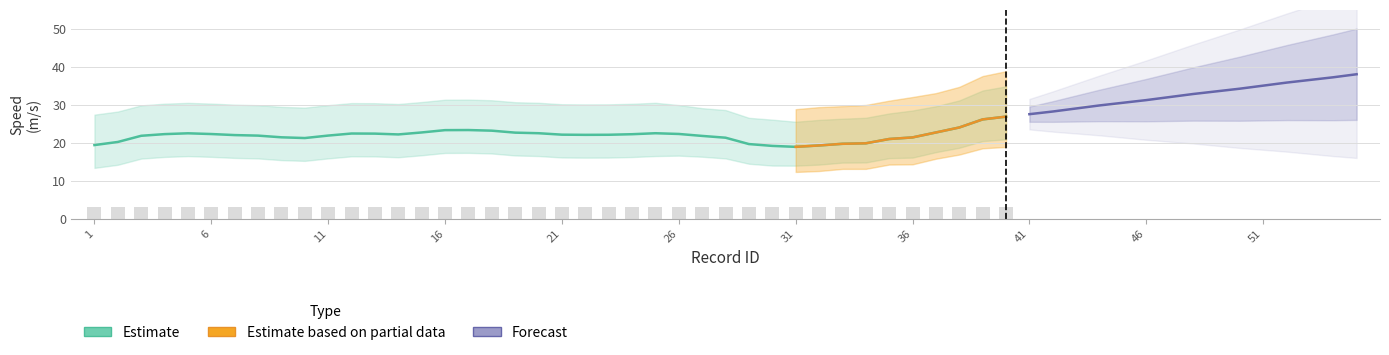

Are the bars grouped side by side (vs. stacked)?

No